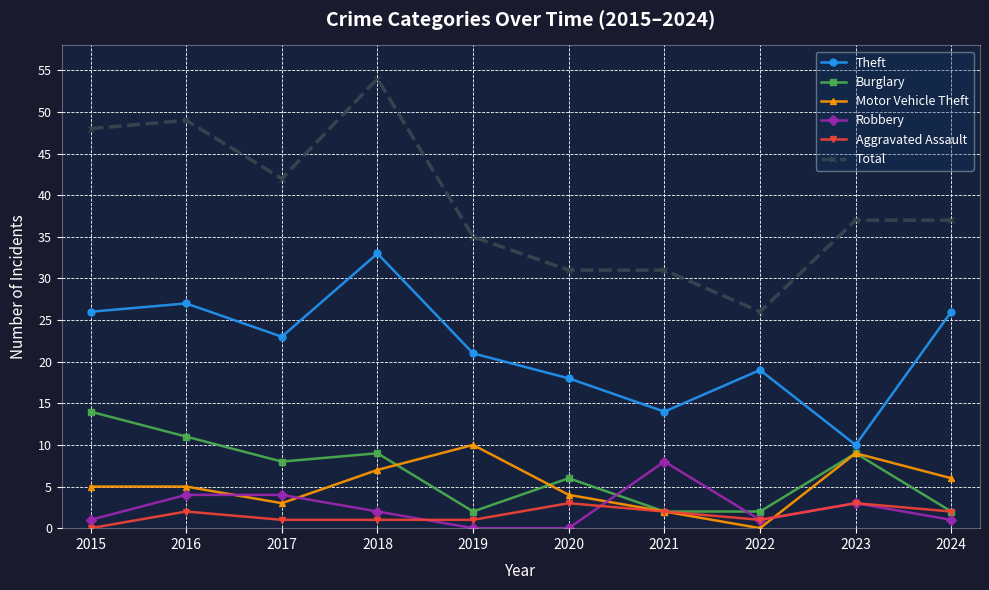

How many data points does each series have?

10